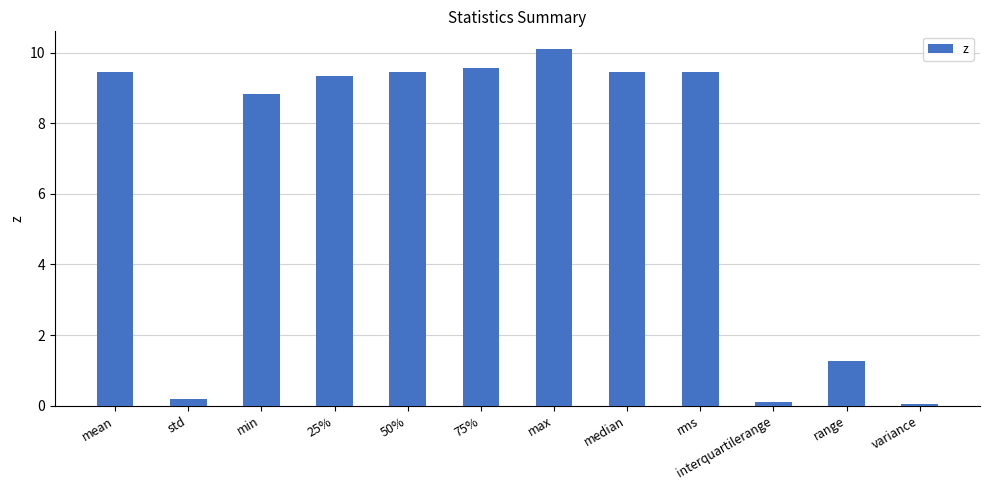

What is the approximate value at range?

1.3